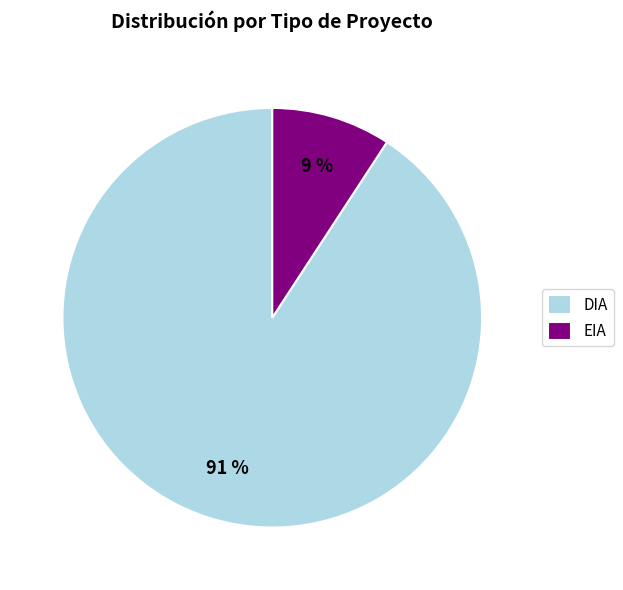

Which category accounts for the majority?

DIA